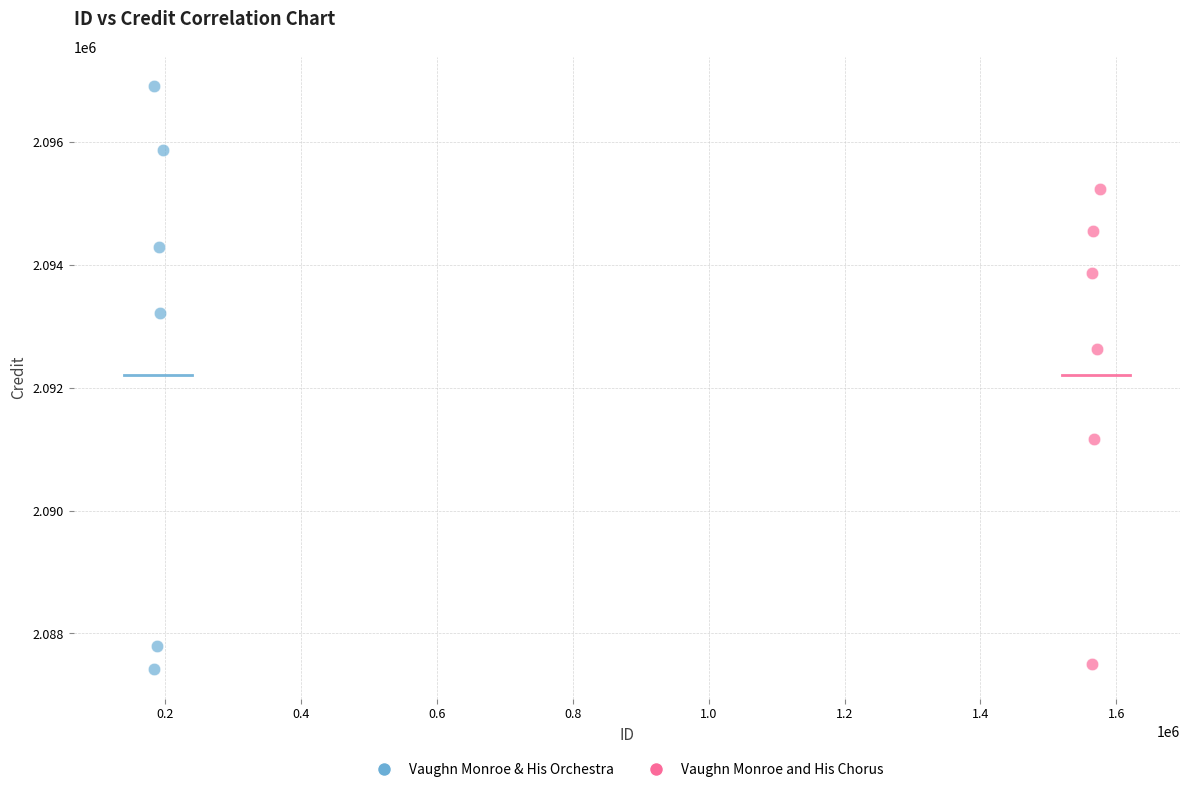

Which series reaches the maximum Y coordinate?

Vaughn Monroe & His Orchestra